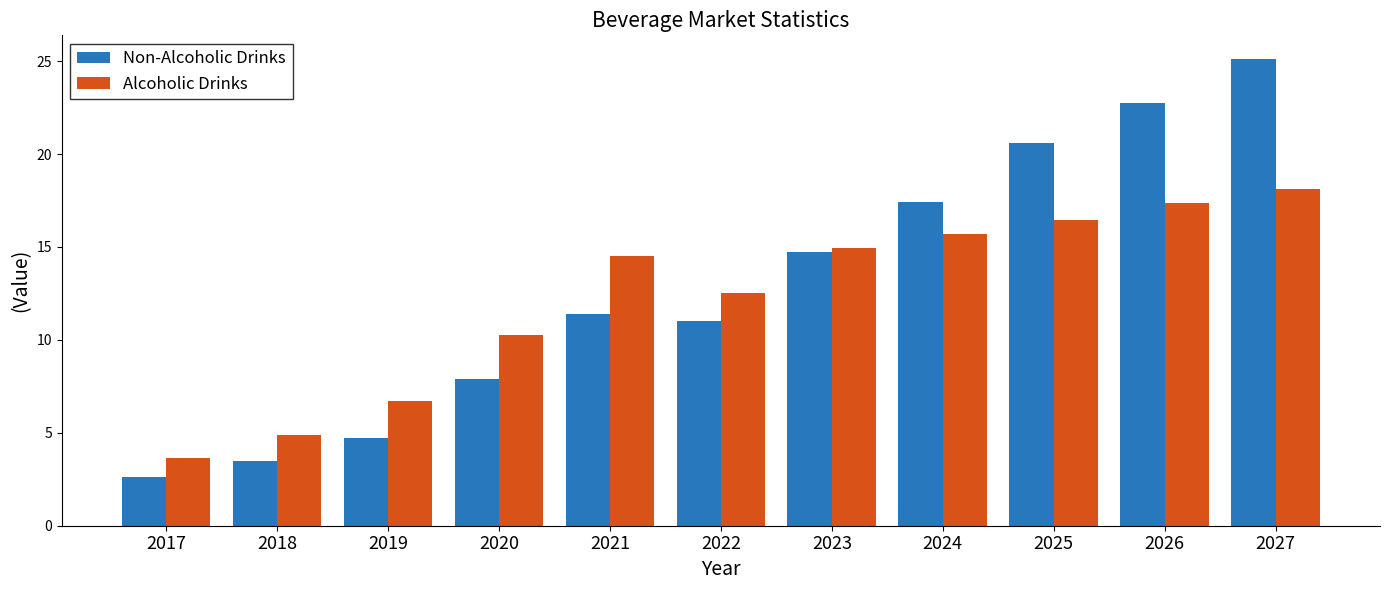

How many data points in Alcoholic Drinks are less than 14?

5